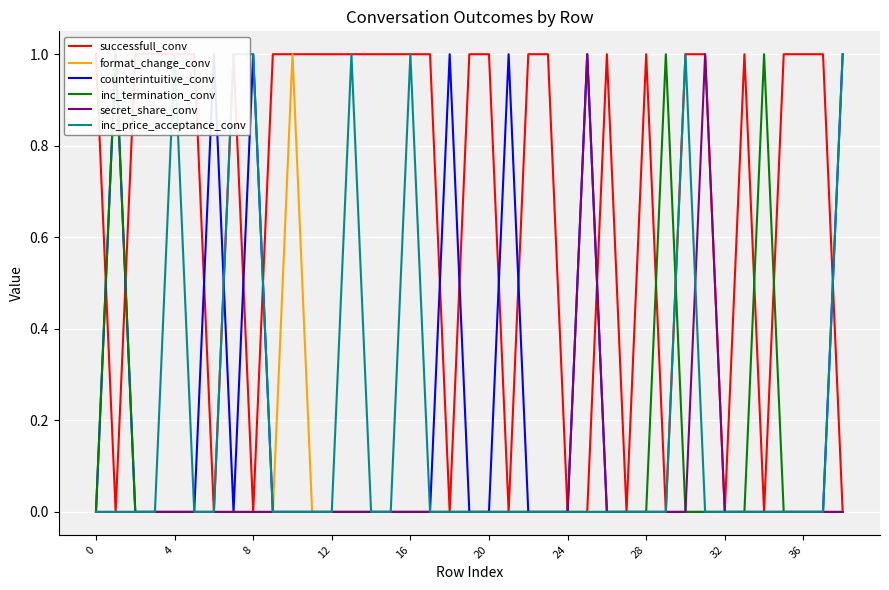

Reading left to right, transcribe all the data shown in this chart.

successfull_conv: 1	0	1	1	1	1	0	1	0	1	1	1	1	1	1	1	1	1	0	1	1	0	1	1	0	0	1	0	1	0	1	1	0	1	0	1	1	1	0
format_change_conv: 0	0	0	0	0	0	0	0	0	0	1	0	0	0	0	0	0	0	0	0	0	0	0	0	0	0	0	0	0	0	0	0	0	0	0	0	0	0	0
counterintuitive_conv: 0	1	0	0	0	0	1	0	1	0	0	0	0	0	0	0	0	0	1	0	0	1	0	0	0	1	0	0	0	0	0	0	0	0	0	0	0	0	1
inc_termination_conv: 0	1	0	0	0	0	0	0	0	0	0	0	0	0	0	0	0	0	0	0	0	0	0	0	0	0	0	0	0	1	0	0	0	0	1	0	0	0	0
secret_share_conv: 0	0	0	0	0	0	0	0	0	0	0	0	0	0	0	0	0	0	0	0	0	0	0	0	0	1	0	0	0	0	0	1	0	0	0	0	0	0	0
inc_price_acceptance_conv: 0	0	0	0	1	0	0	1	1	0	0	0	0	1	0	0	1	0	0	0	0	0	0	0	0	0	0	0	0	0	1	0	0	0	0	0	0	0	1